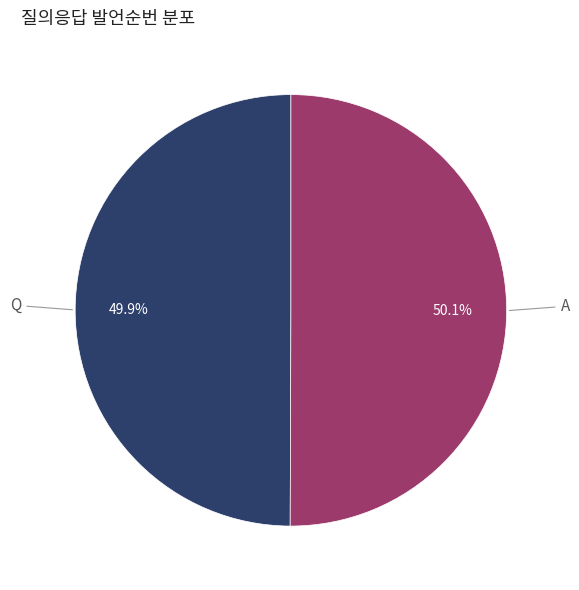

Is there a majority slice in this chart?

Yes